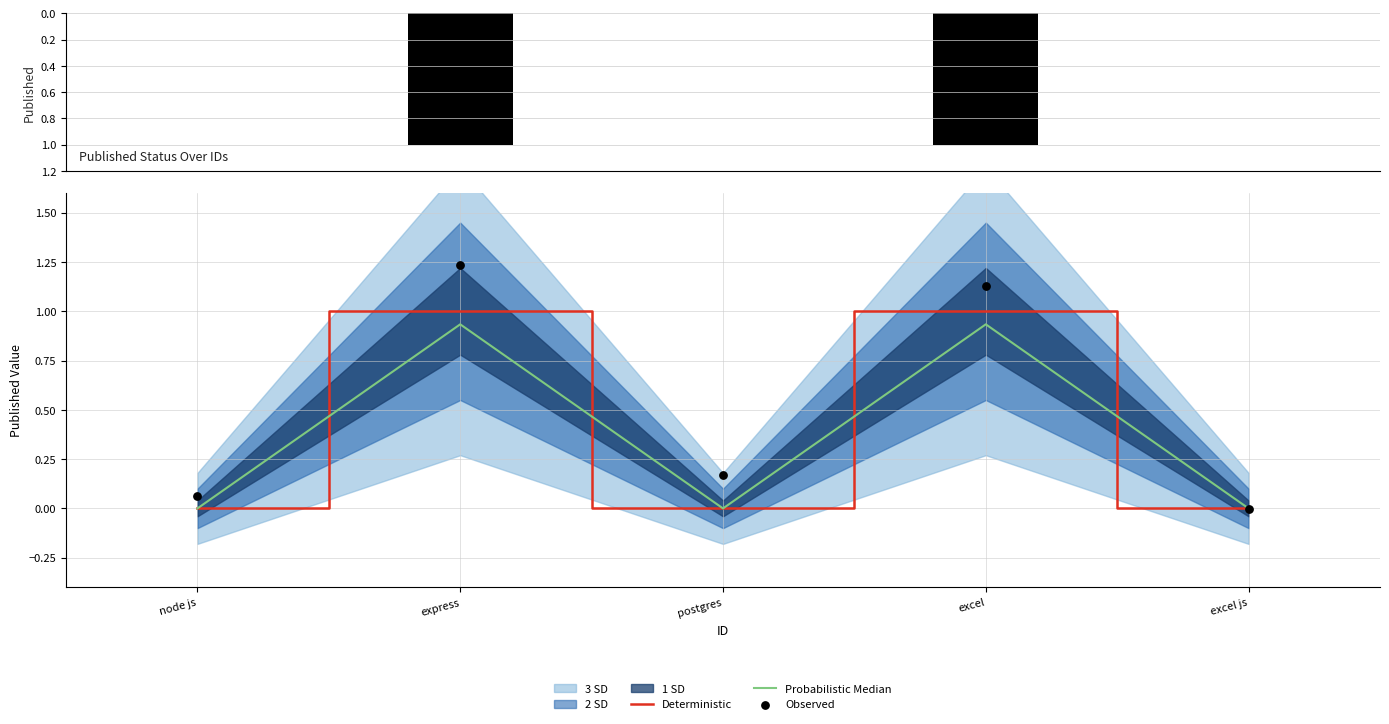

Which series has the largest total across all categories?

Observed